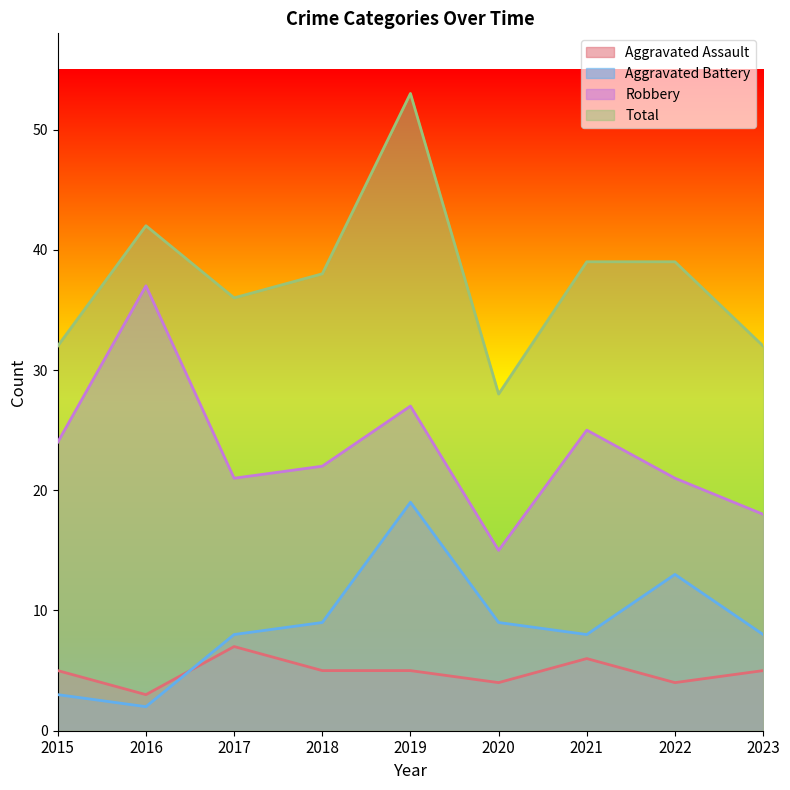

What is the sum of all Aggravated Assault values?

44